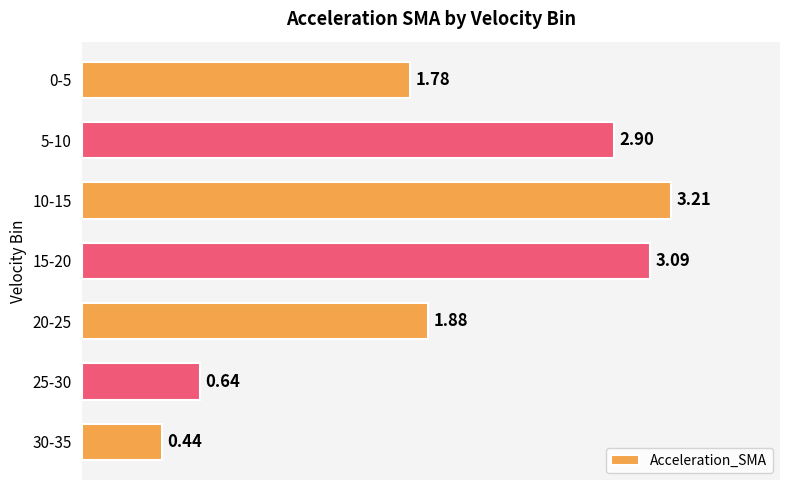

What is the sum of all values?

13.9